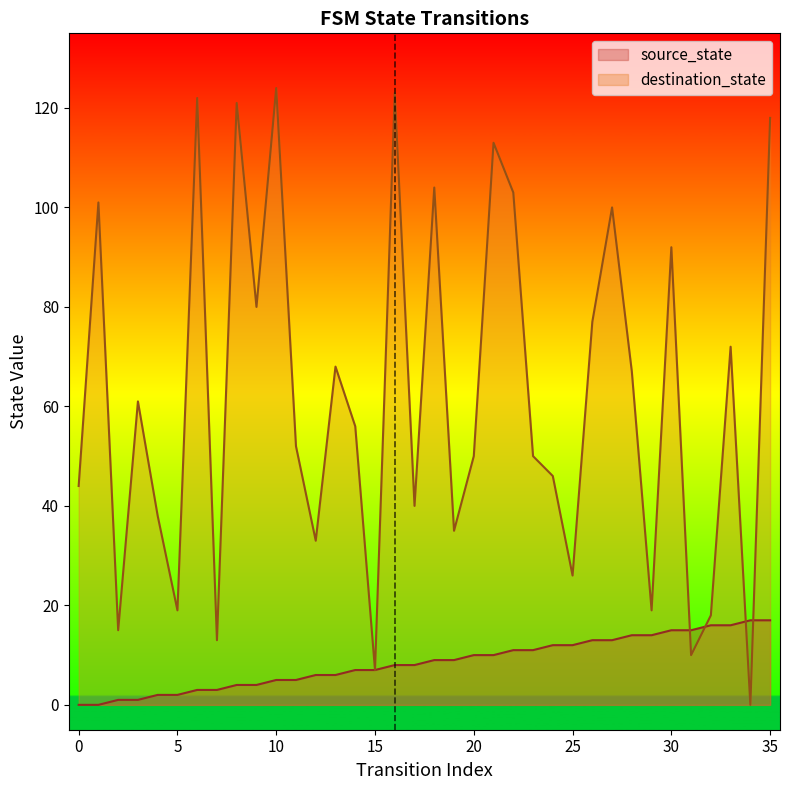

Read the destination_state value at 11.

52